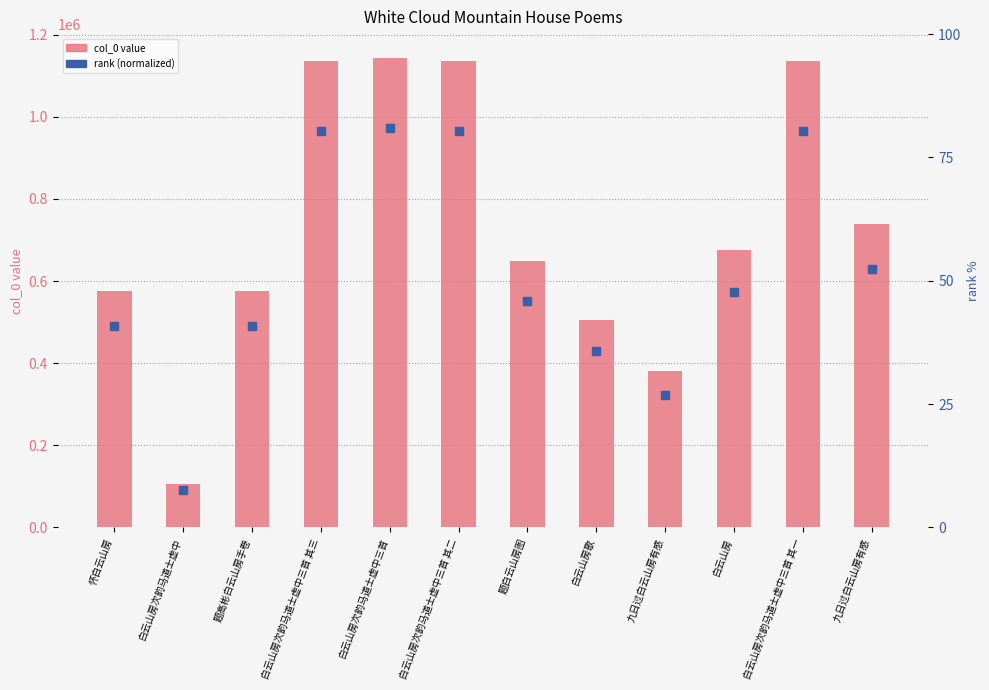

Is the value of rank (normalized) at 白云山房歌 greater than the value of col_0 at 白云山房次韵马道士虚中三首 其二?

No